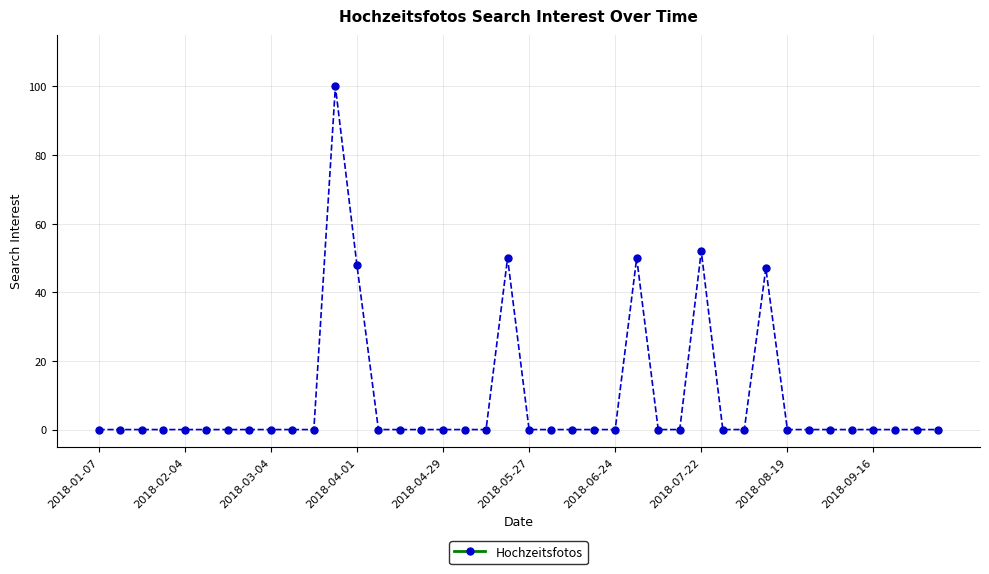

What is the average value?

9